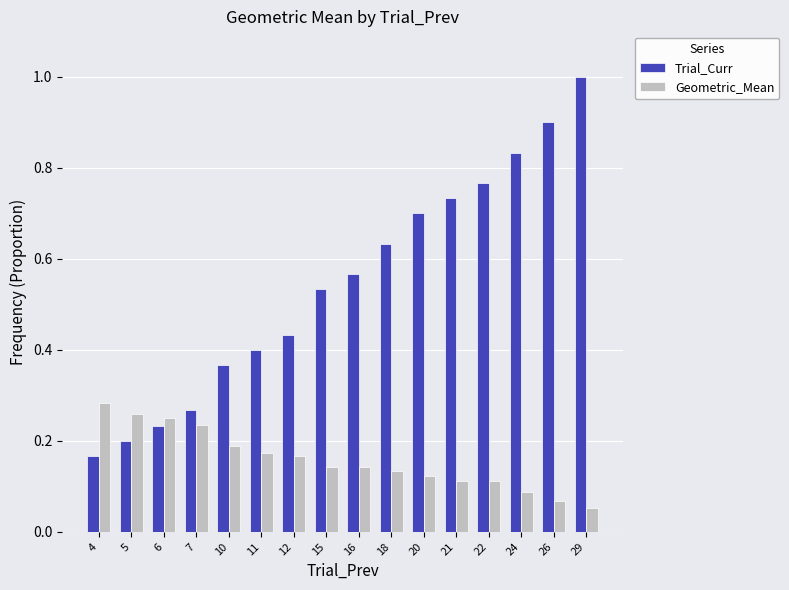

Does the chart contain stacked bars?

No